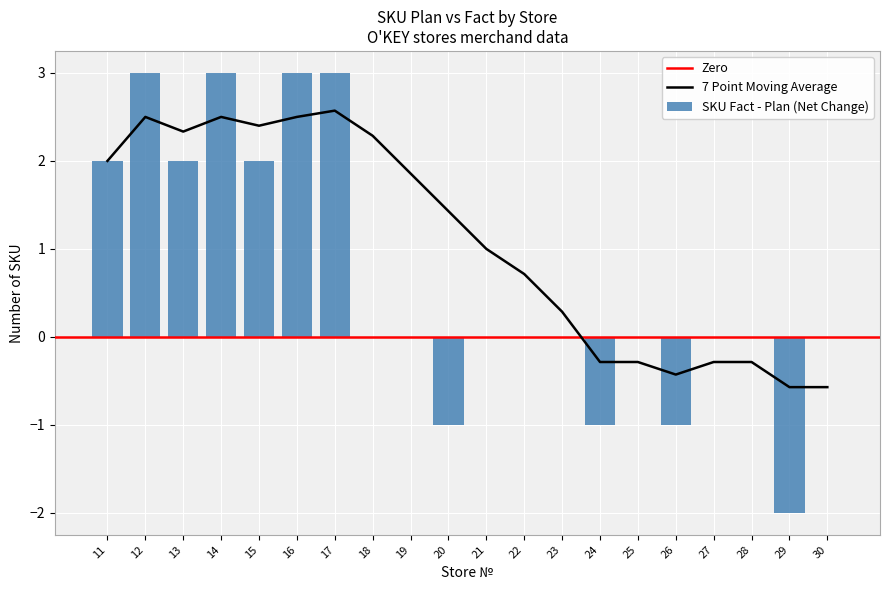

True or false: SKU Fact - Plan (Net Change) has a value of 3 at 25.

False